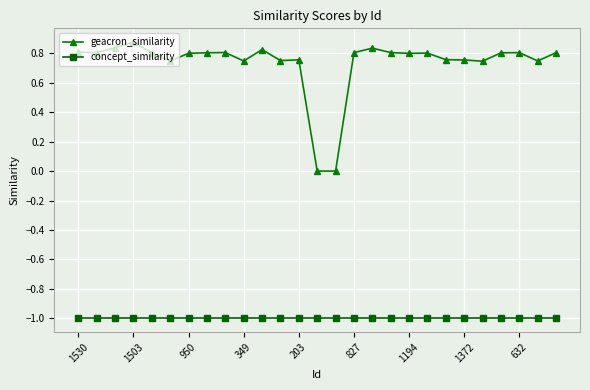

Which series has the largest total across all categories?

geacron_similarity